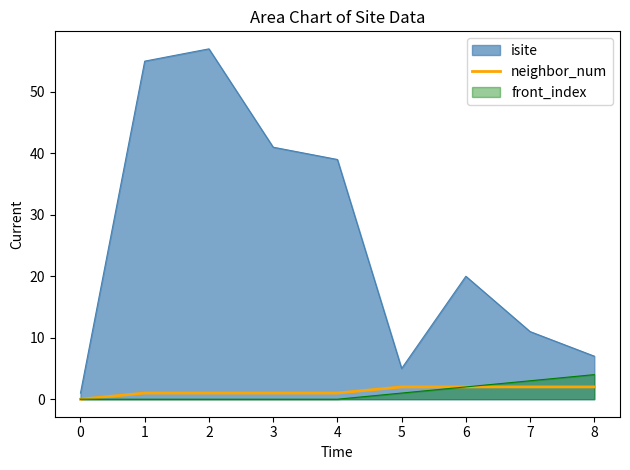

What is the greatest value displayed?

57